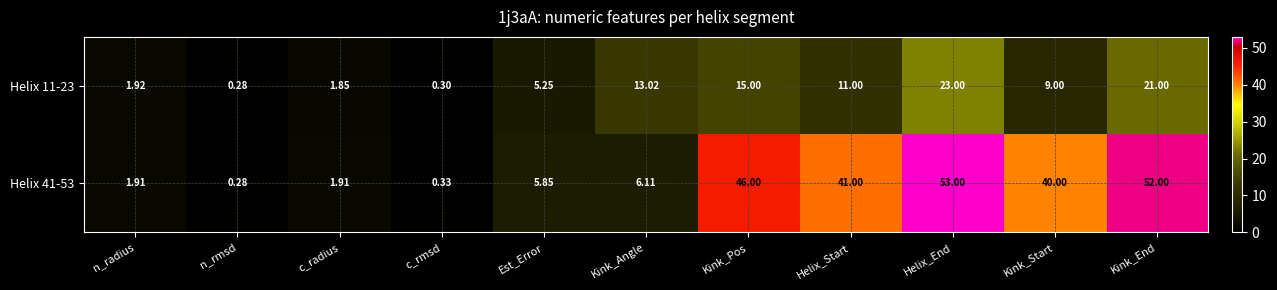

Rank the categories by Helix 11-23 value from lowest to highest.

n_rmsd, c_rmsd, c_radius, n_radius, Est_Error, Kink_Start, Helix_Start, Kink_Angle, Kink_Pos, Kink_End, Helix_End